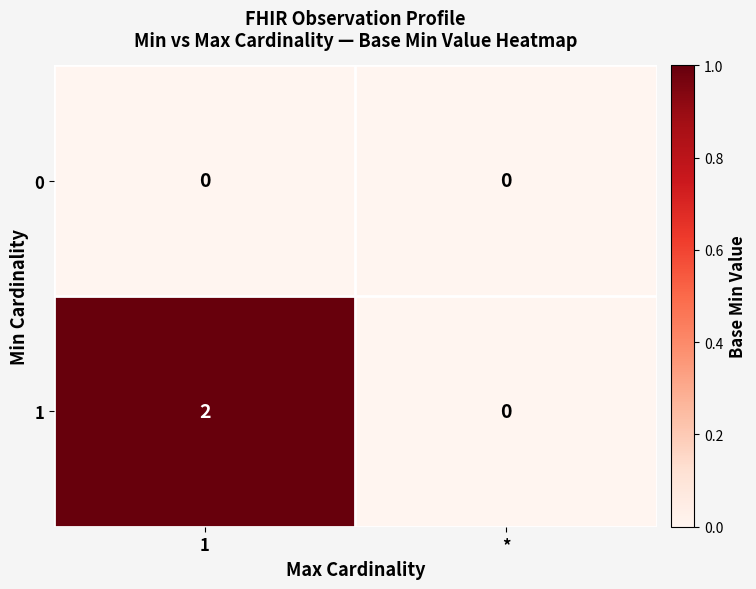

Which category has the lowest value in the 1 series?

*